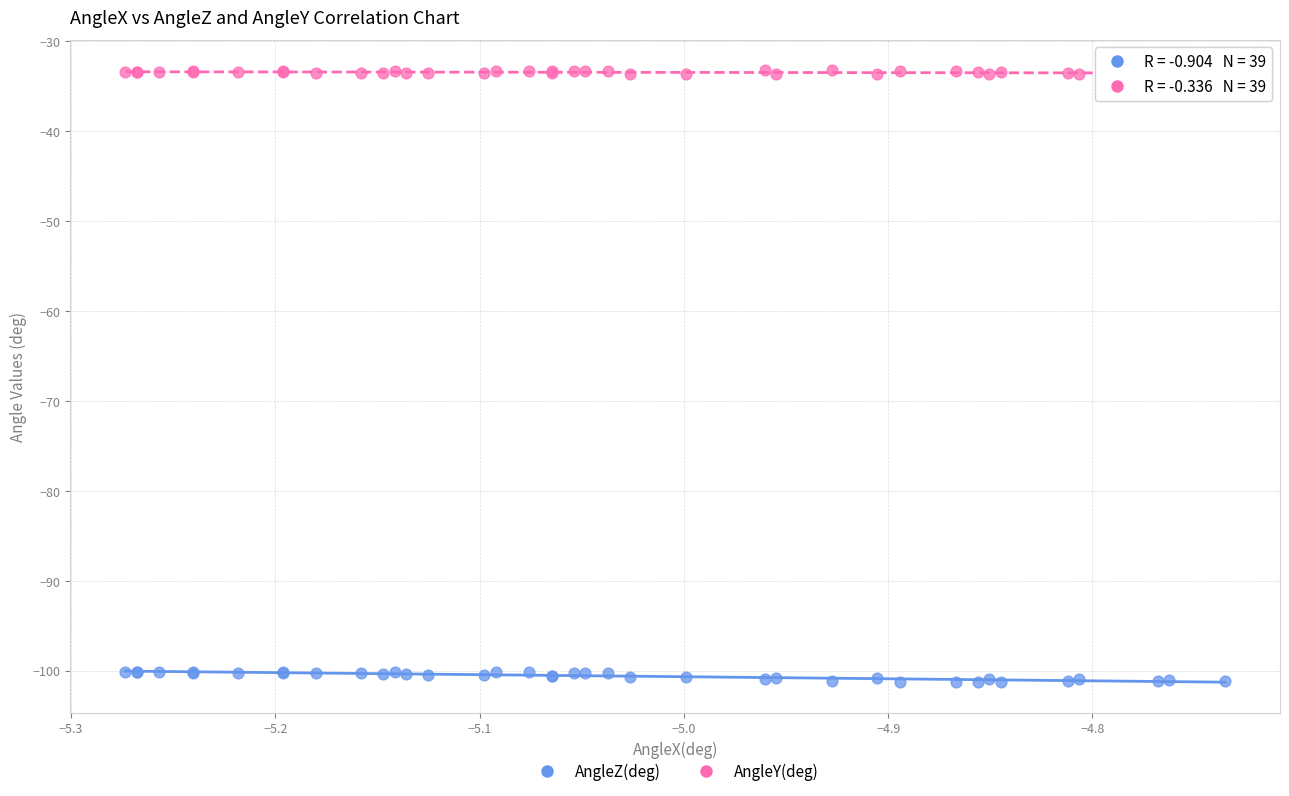

Which series contains the highest Y value?

AngleY(deg)